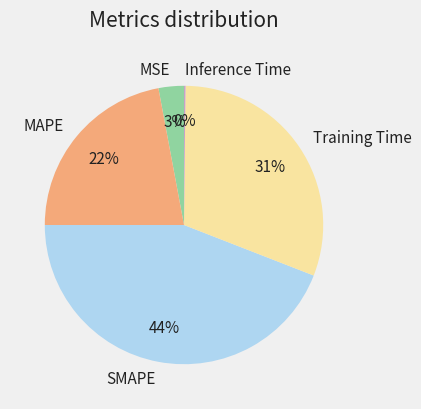

The SMAPE slice represents 44% of the pie. True or false?

True